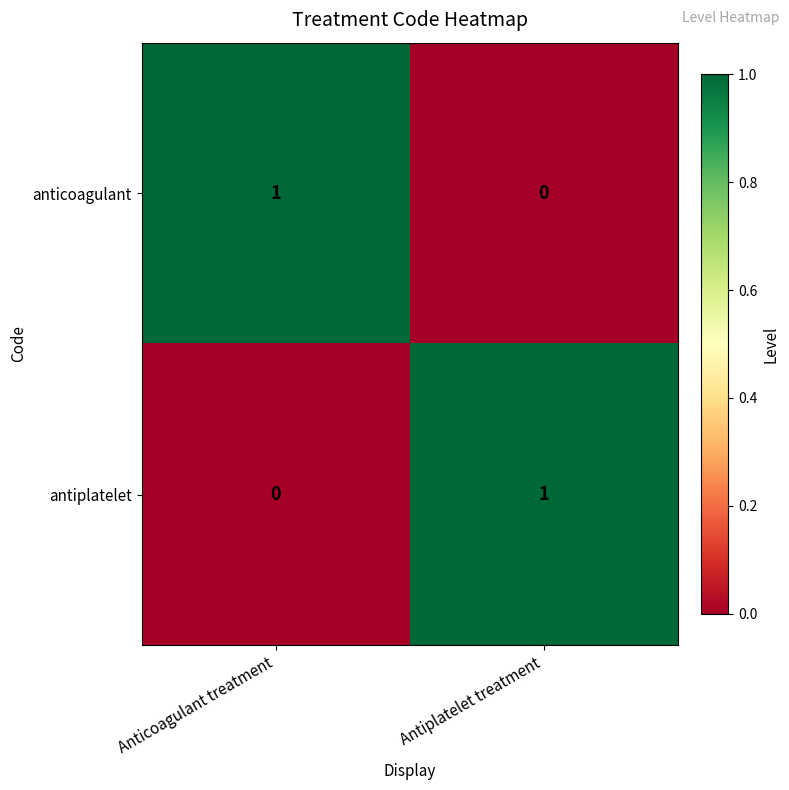

How many series are shown in this chart?

2